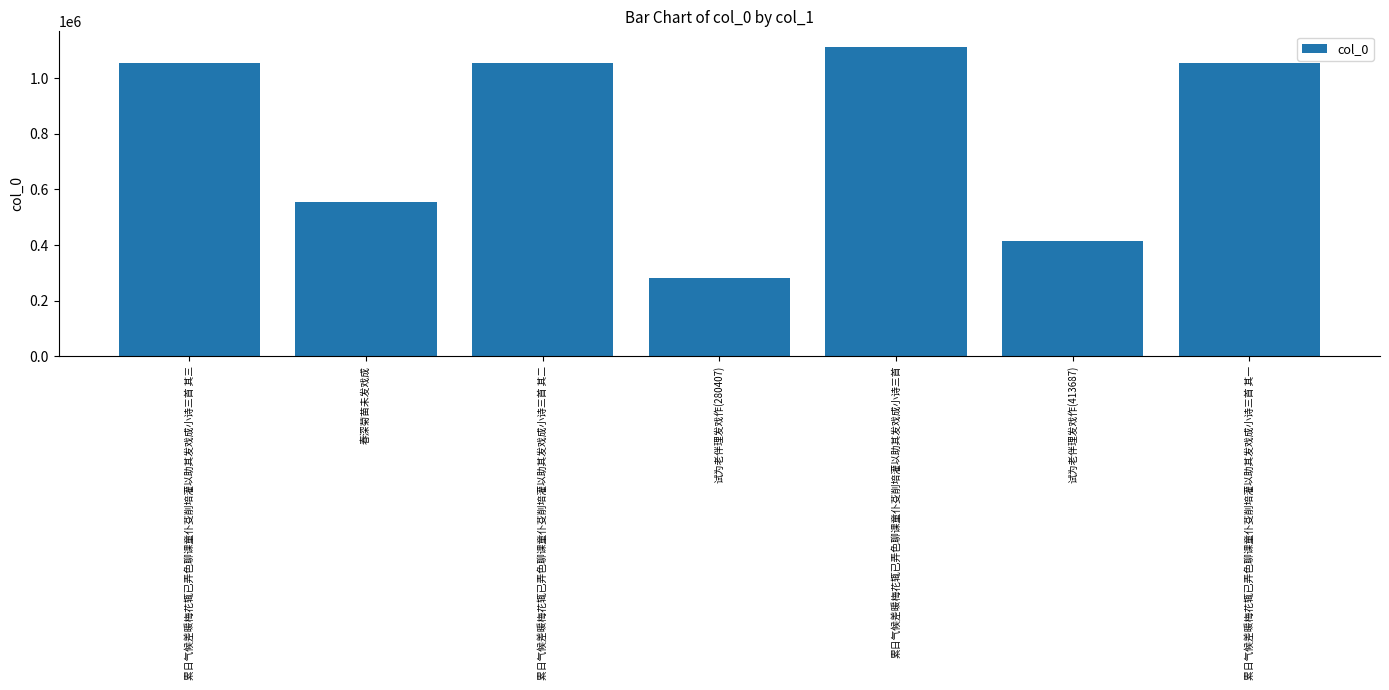

How many series are shown in this chart?

1